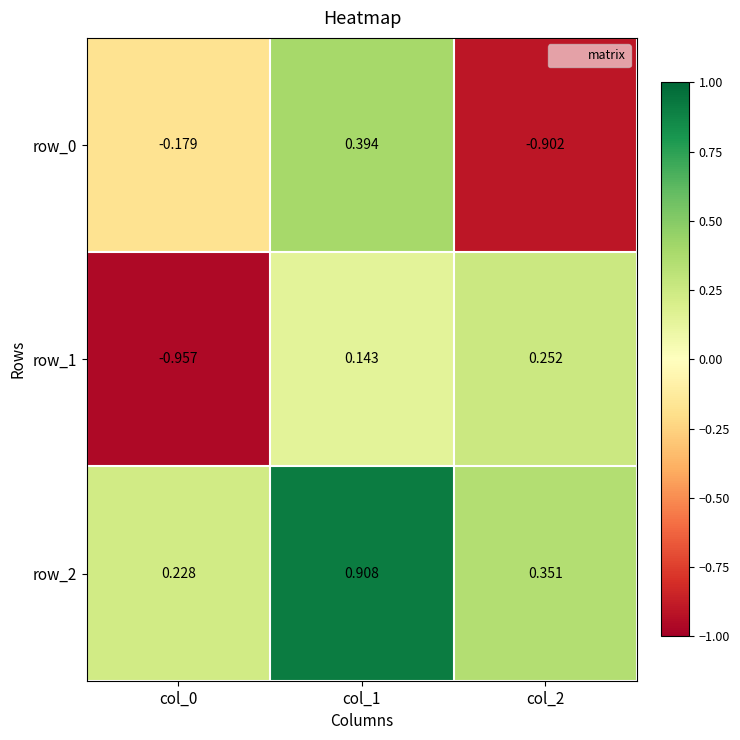

Is the value of row_1 at col_1 greater than the value of row_0 at col_2?

Yes